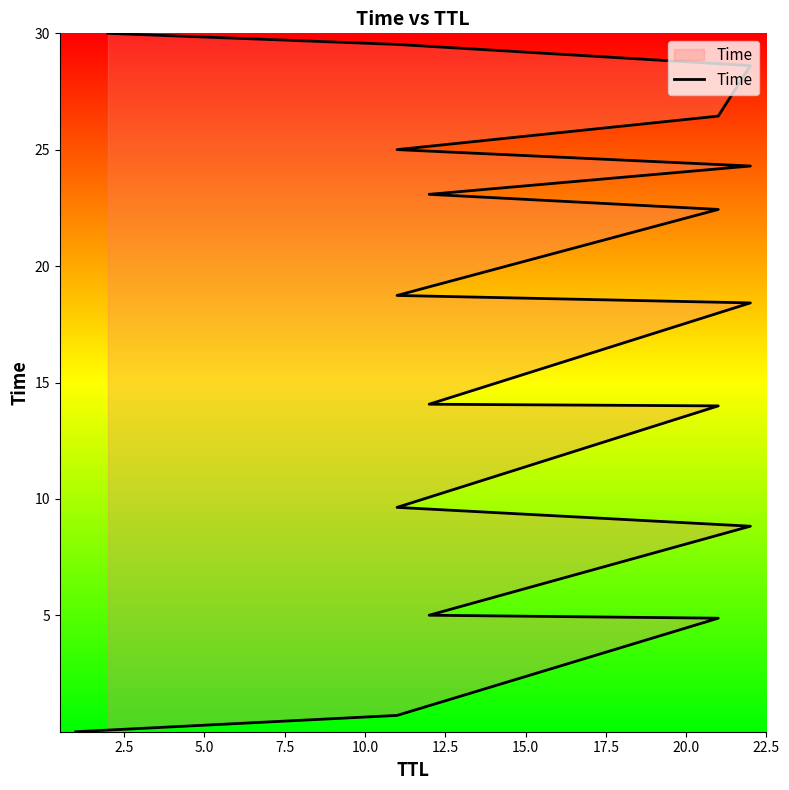

What is the sum of all values?

303.7